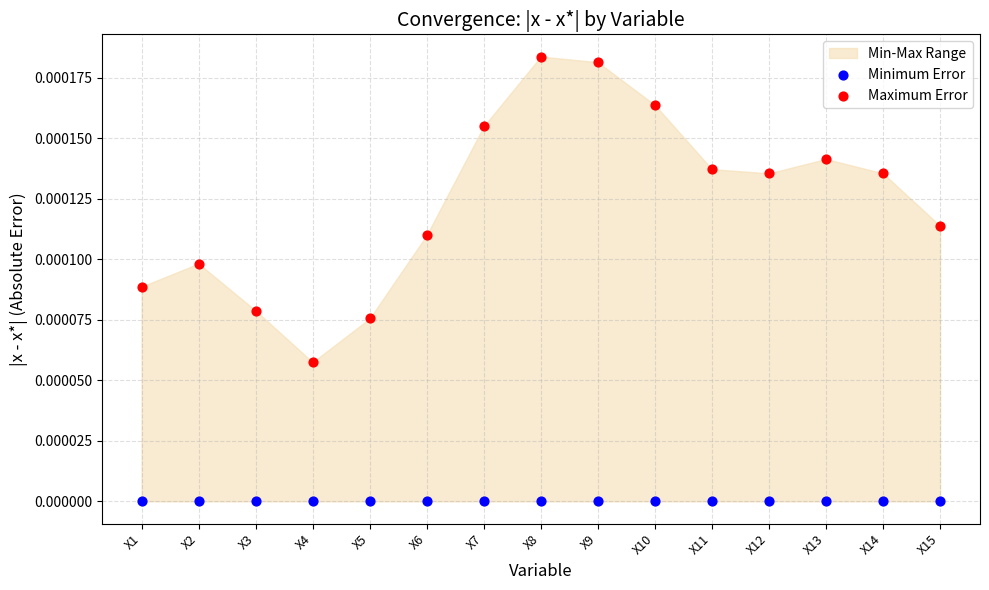

Which series contains the highest Y value?

Maximum Error